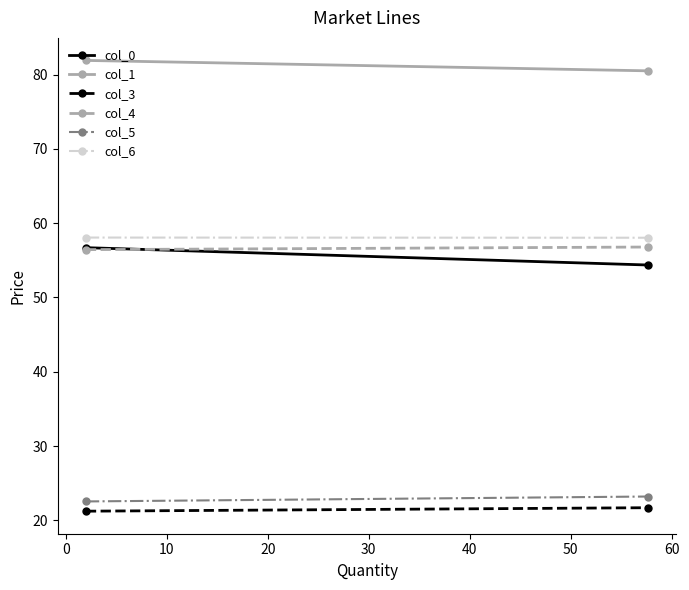

The value of col_4 at 0 is 17.3. True or false?

False